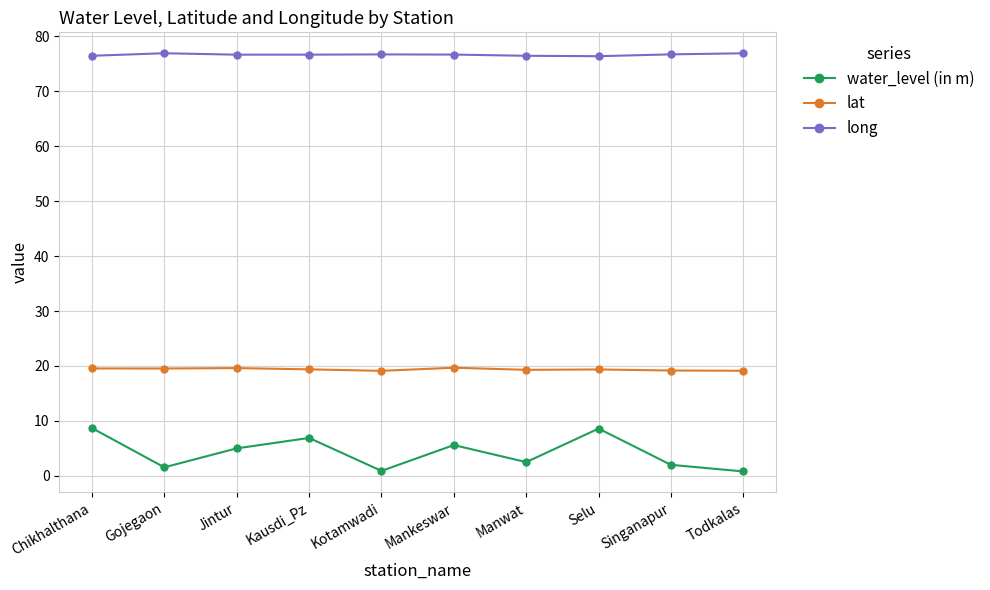

What is the difference between the maximum and minimum values in the water_level (in m) series?

7.9